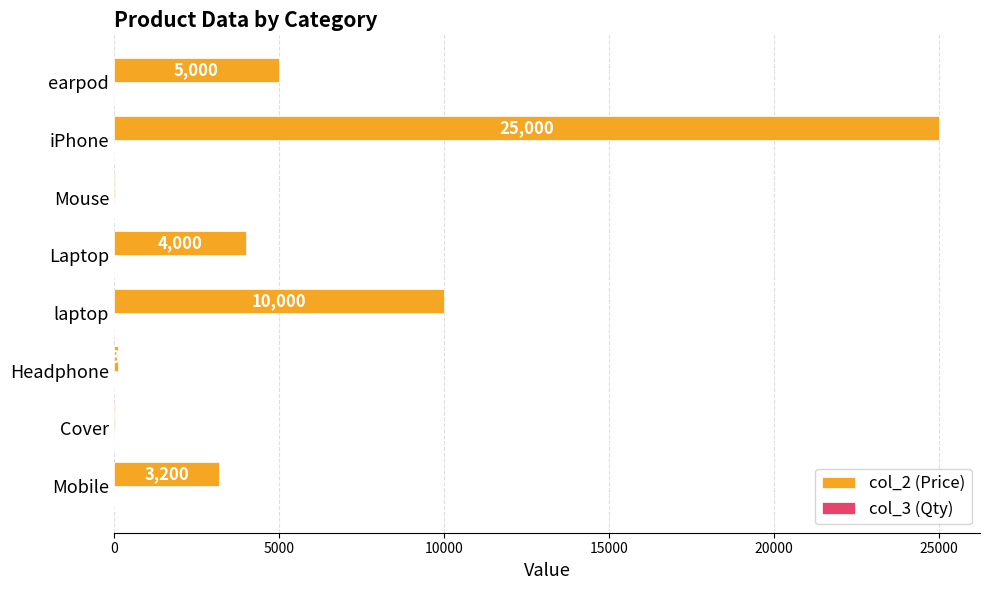

Which category has the highest value across all series?

iPhone